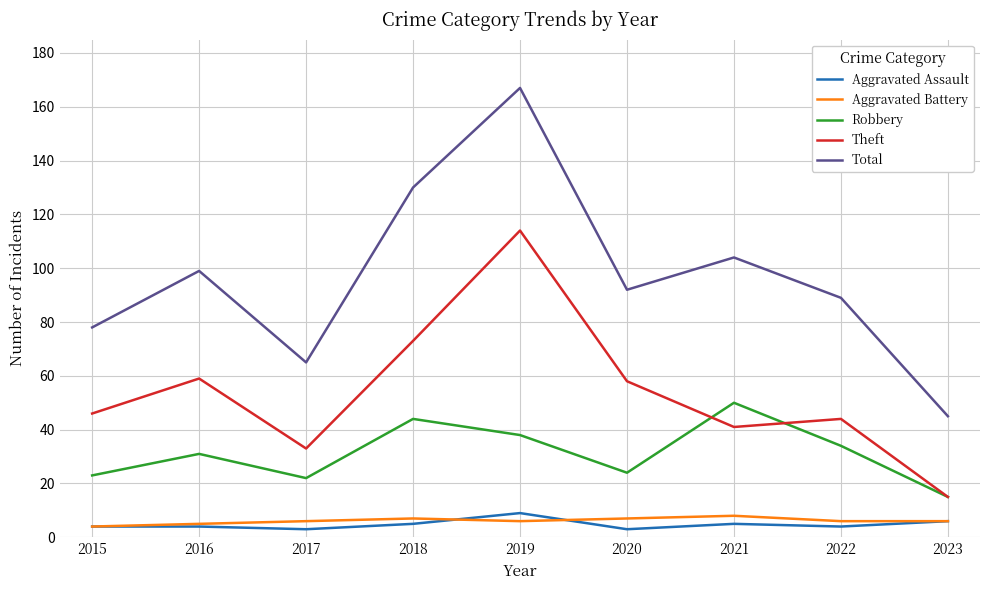

Which series has the largest total across all categories?

Total